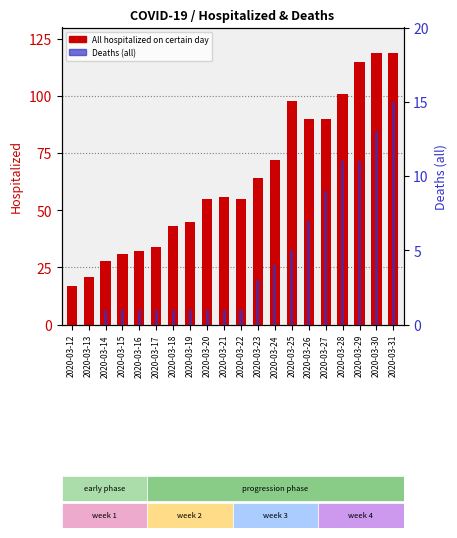

At which label is All hospitalized on certain day closest to 68?

2020-03-23